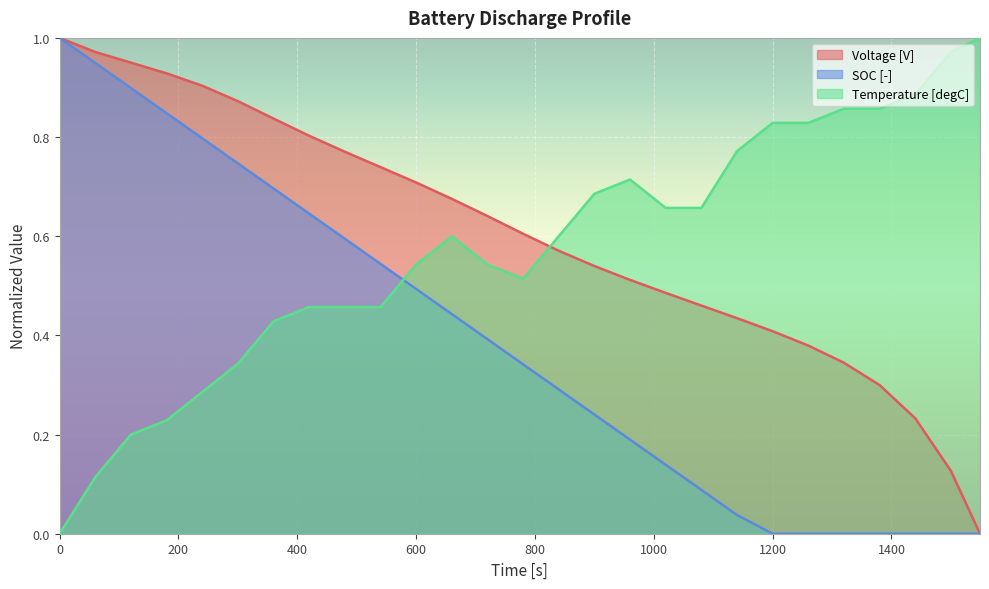

At 1020, list the series in order from largest to smallest.

Temperature [degC], Voltage [V], SOC [-]